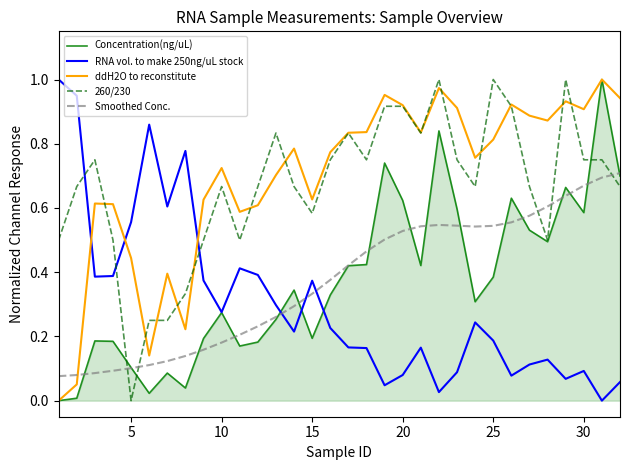

How many lines are shown in the chart?

5